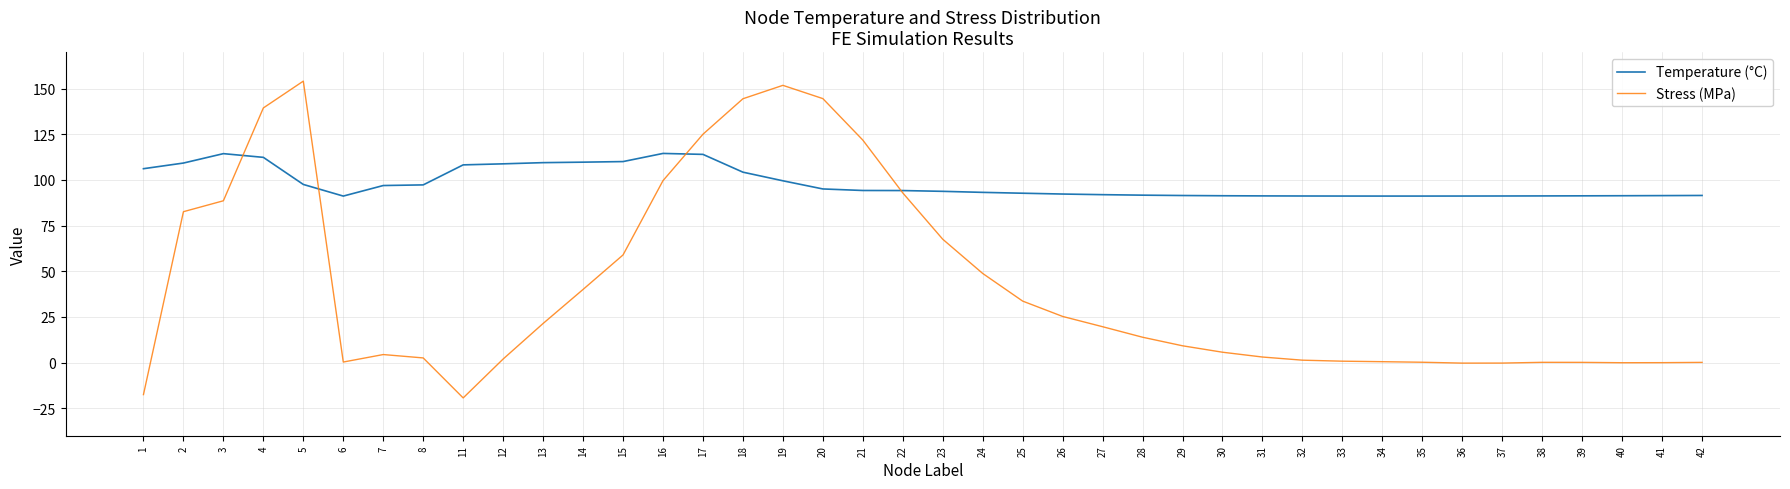

What is the total value across all series at 14?

149.8